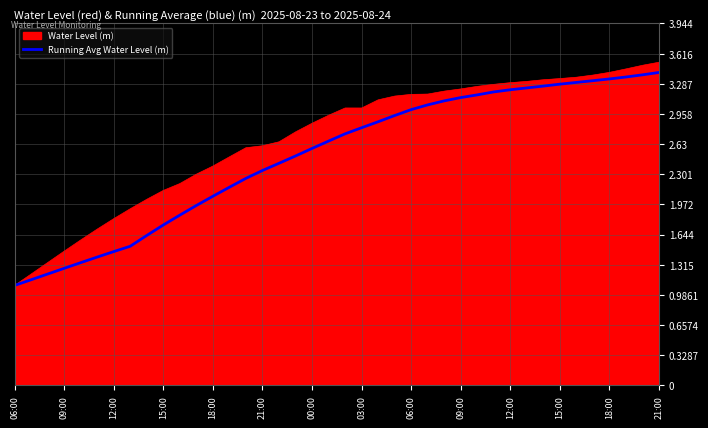

Rank the series by their average value, from highest to lowest.

Water Level (m), Running Avg Water Level (m)